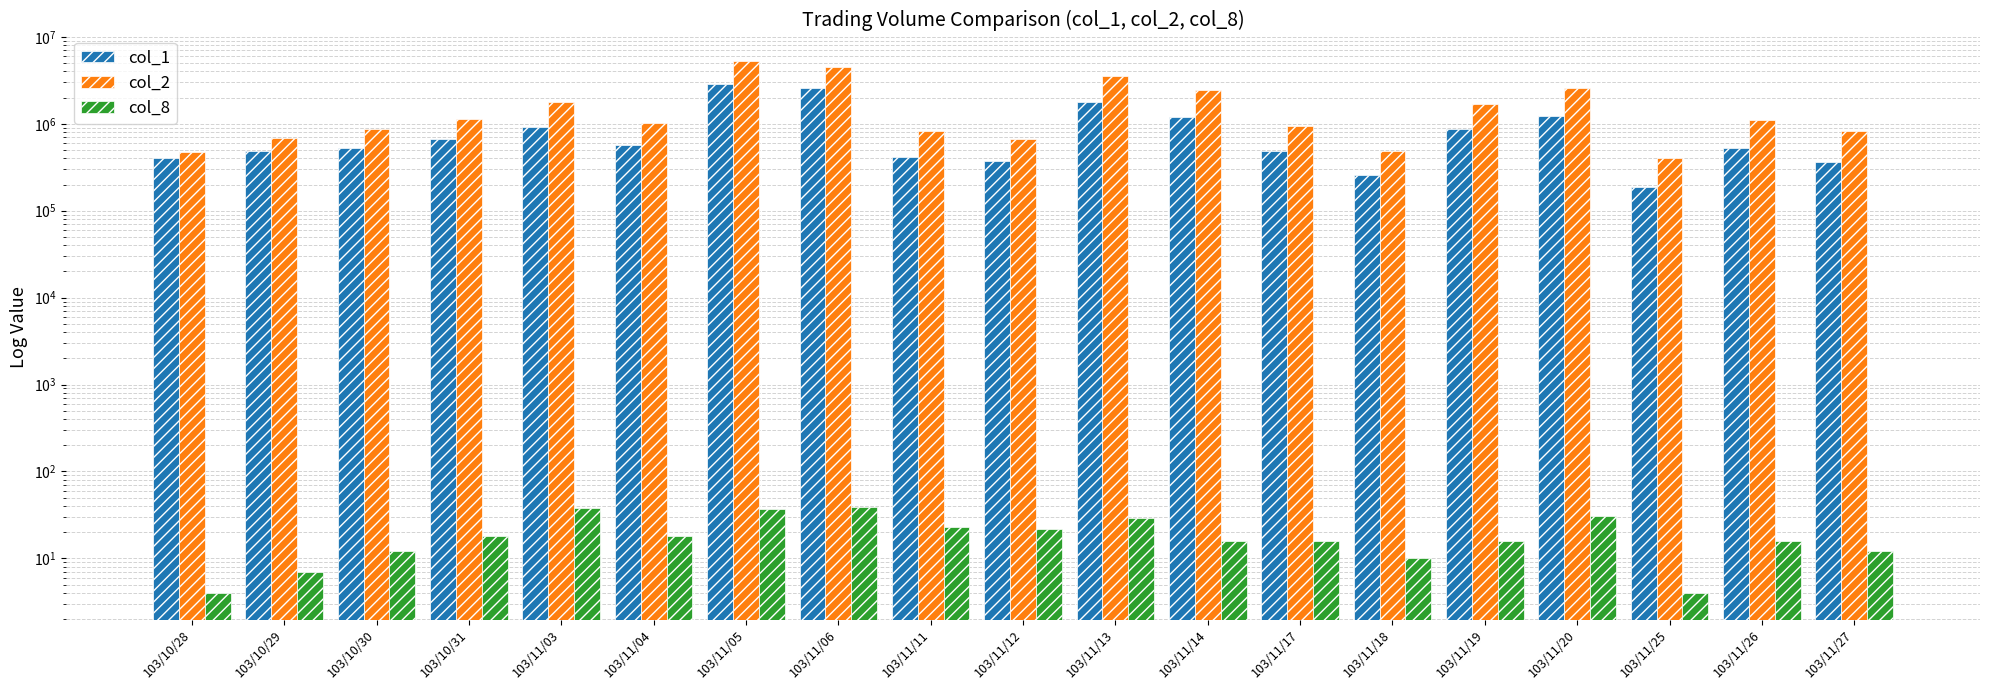

What is the difference between the second highest and minimum values in the col_1 series?

2396000